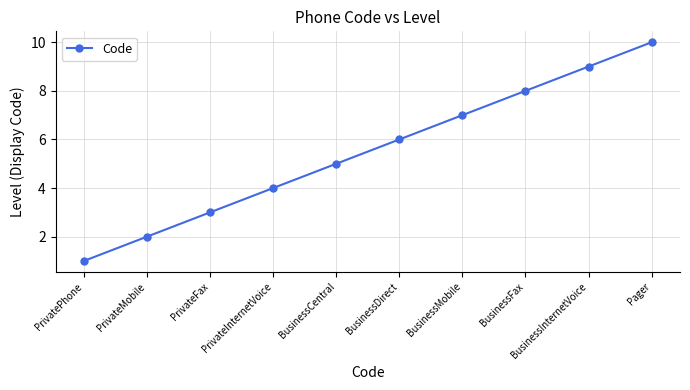

Where is the data nearest to the value 5?

BusinessCentral